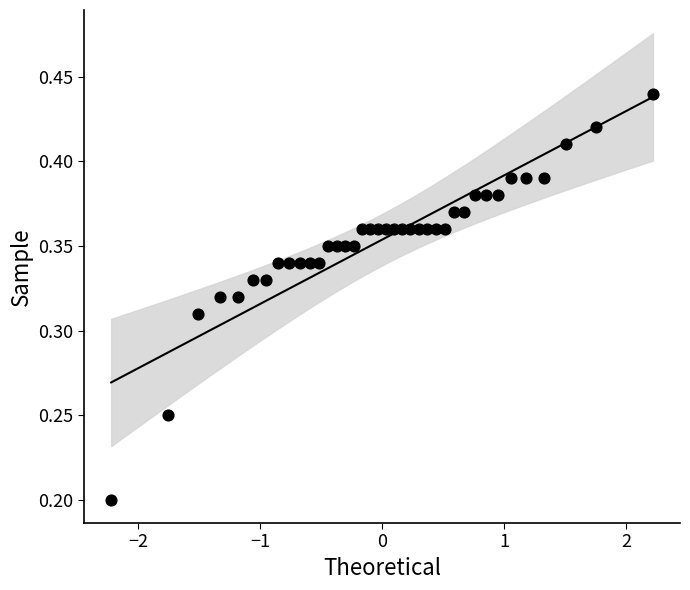

What is the range of X values (max minus min)?

4.4